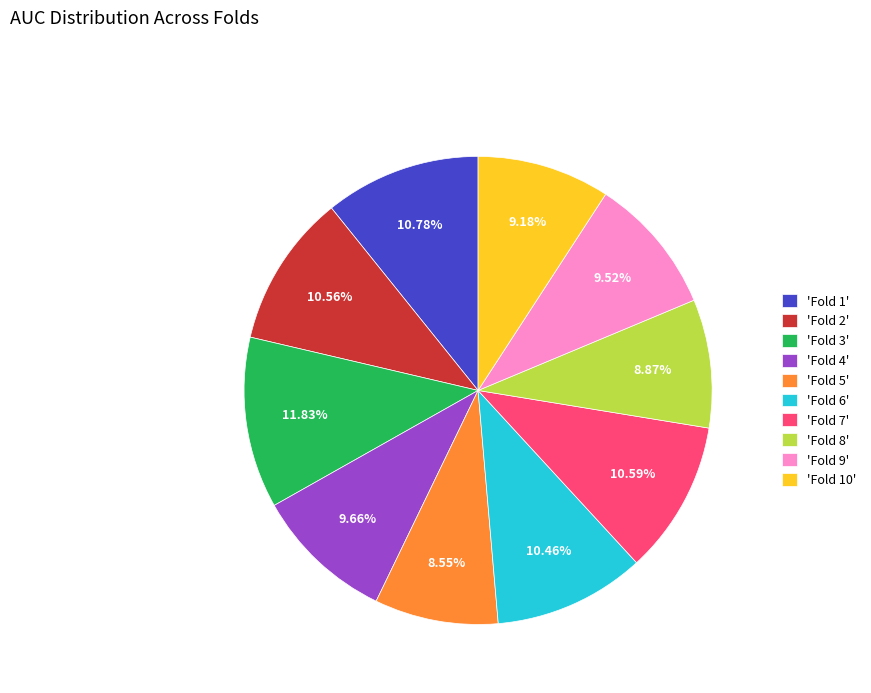

How many segments does this pie chart have?

10